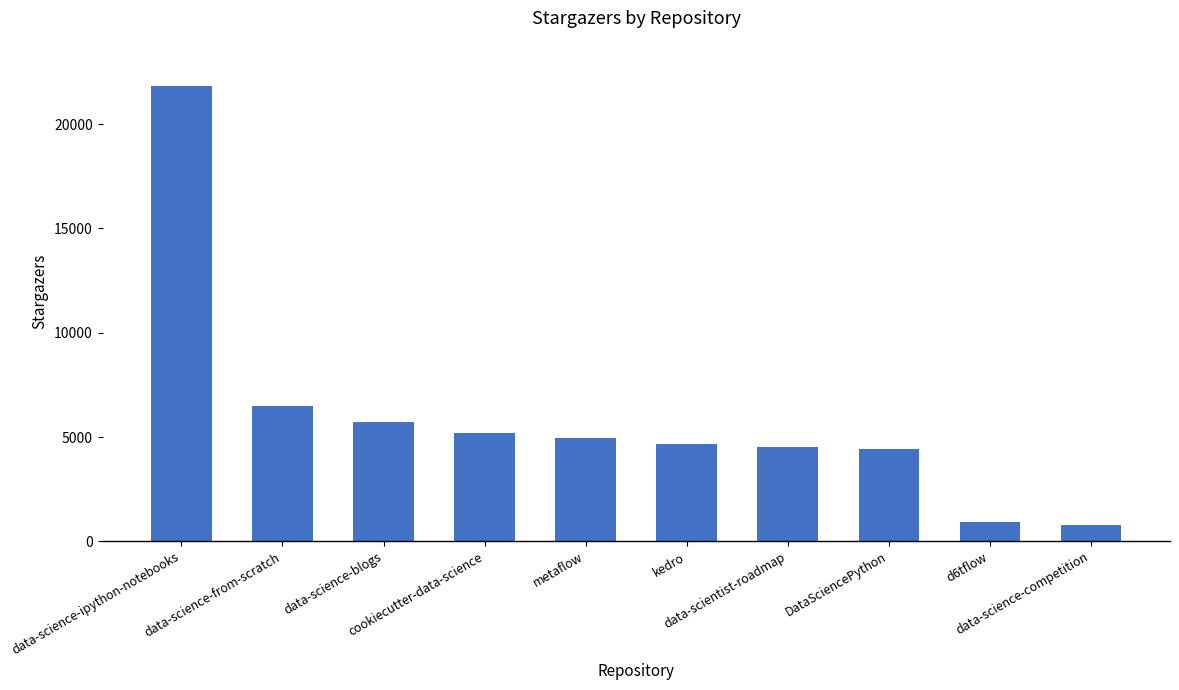

What is the maximum value shown in the chart?

21825